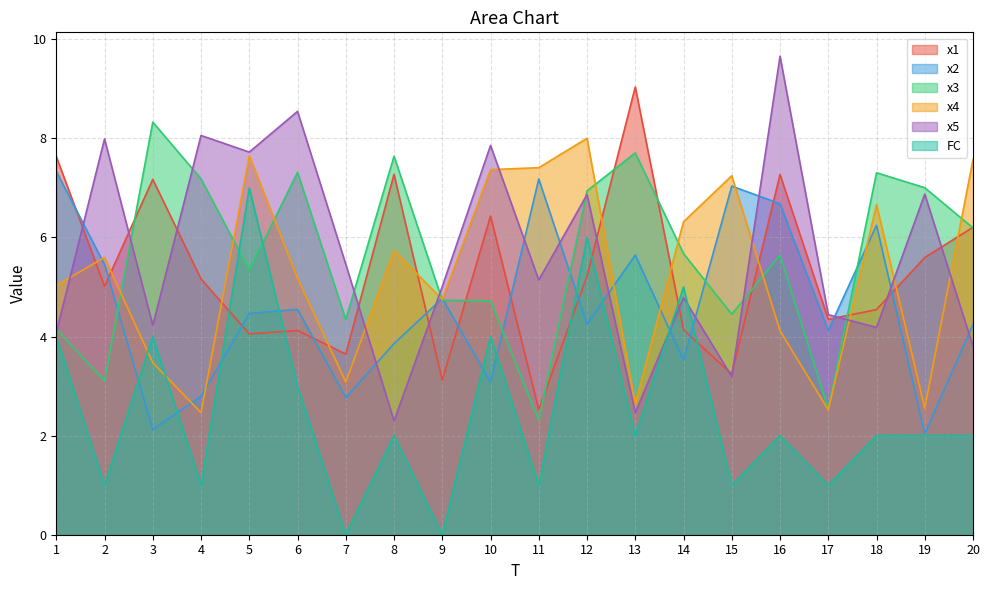

The value of FC at 9 is -3.2. True or false?

False